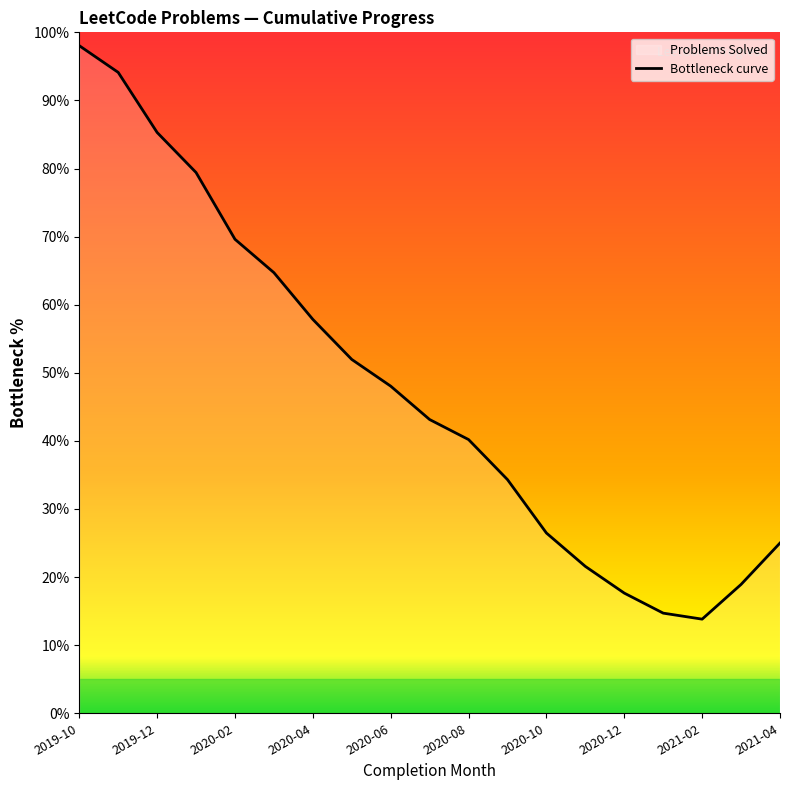

What is the difference between the maximum and minimum values?

84.2